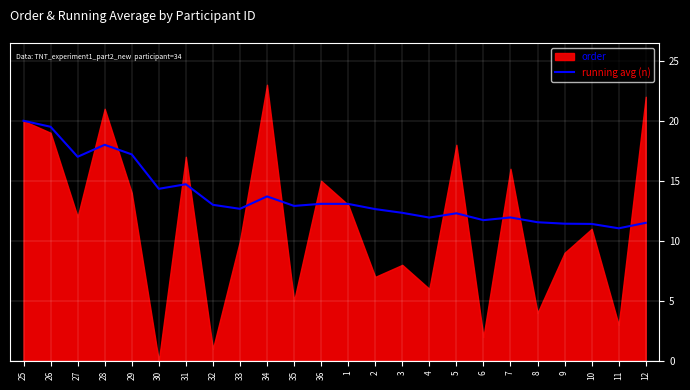

The value of running avg (n) at 34 is 13.7. True or false?

True